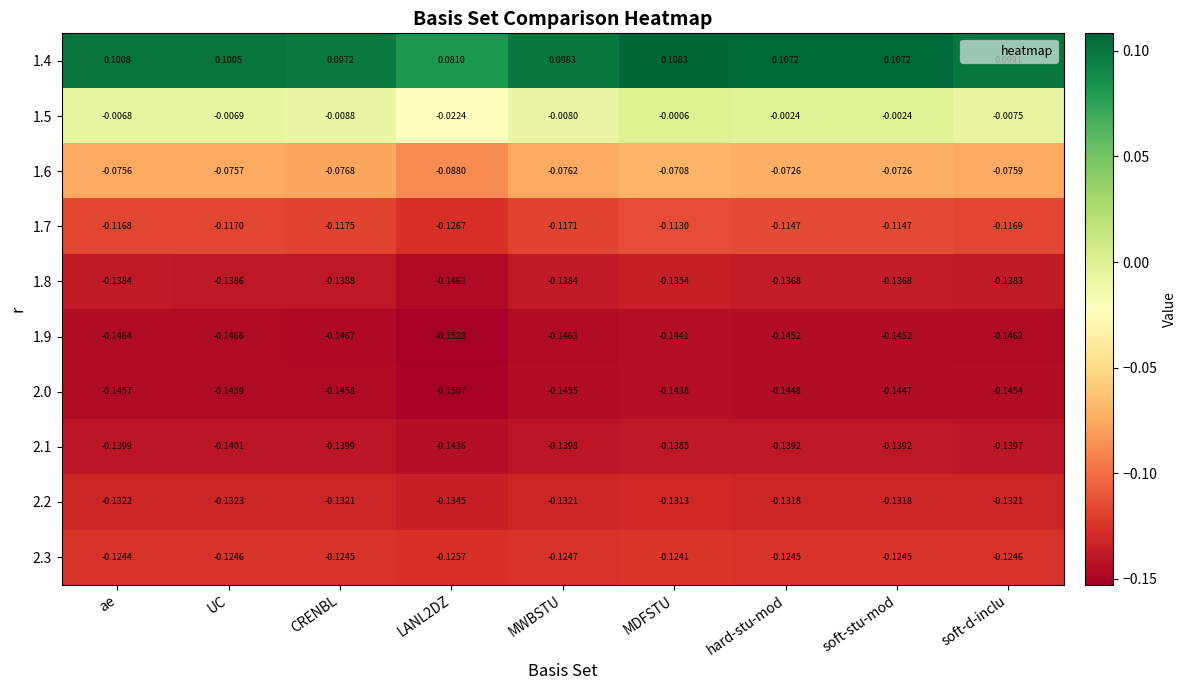

Rank the series at CRENBL from highest to lowest value.

1.4, 1.5, 1.6, 1.7, 2.3, 2.2, 1.8, 2.1, 2.0, 1.9